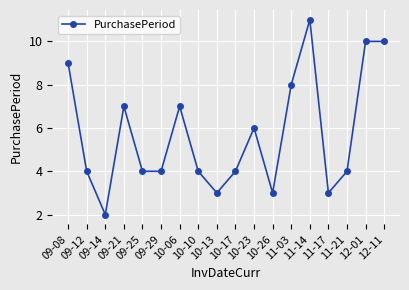

At which label is the value closest to 6?

10-23